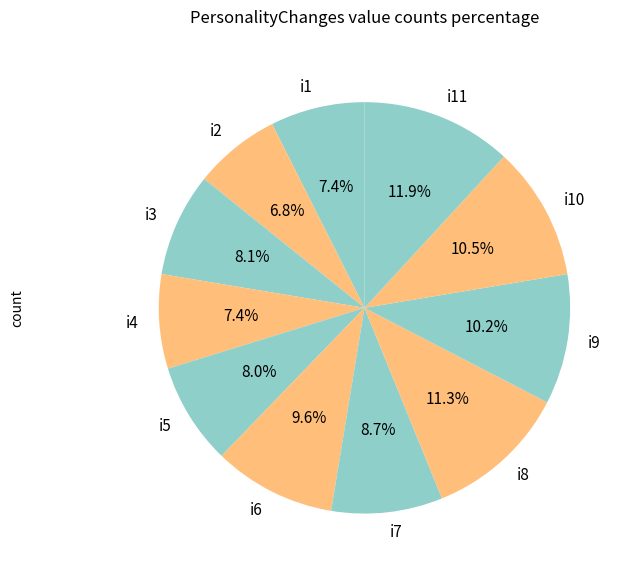

Is there any slice that represents more than half of the pie?

No